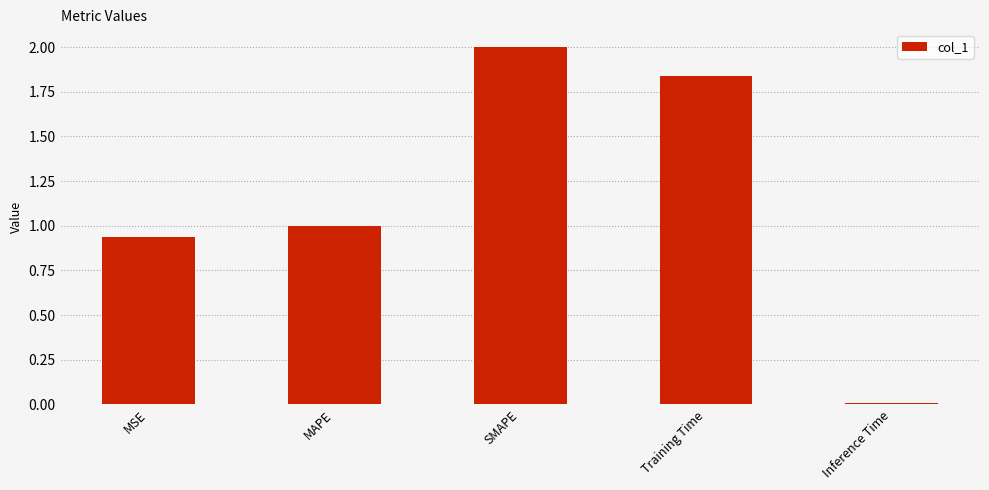

Between MSE and Training Time, which is larger?

Training Time